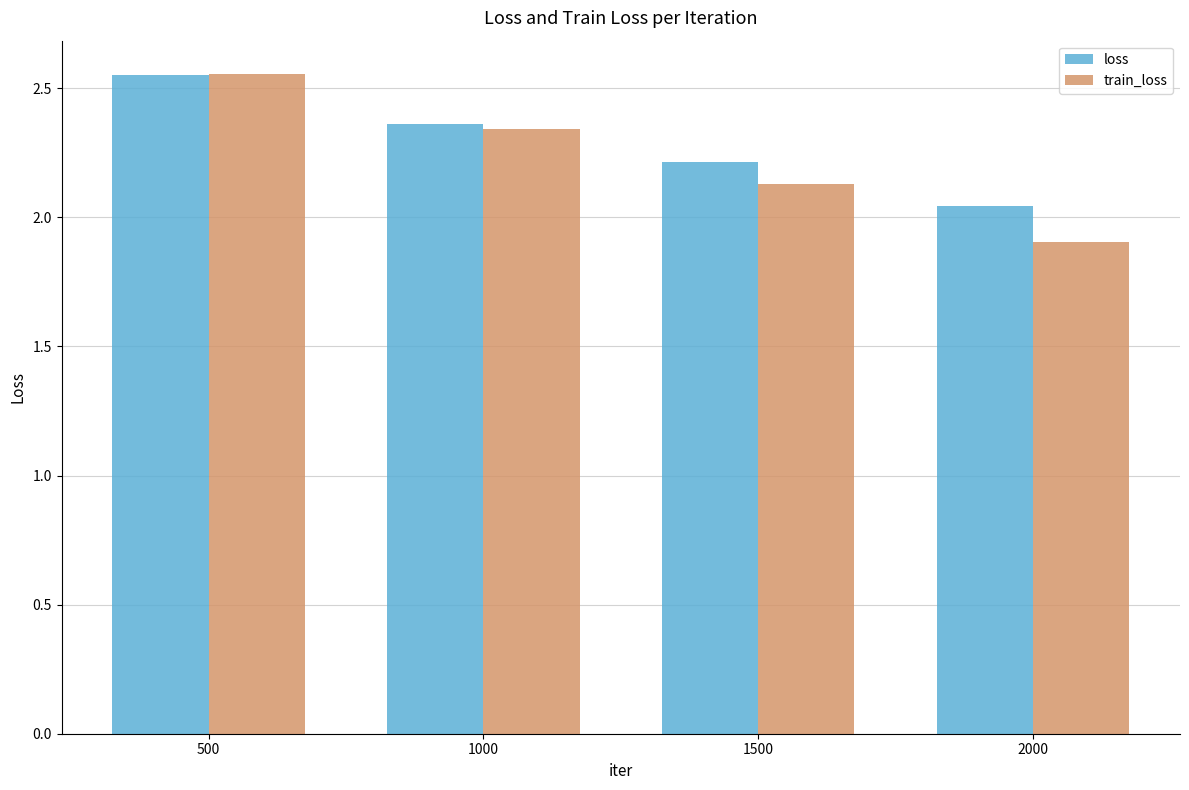

Which category has the lowest value in the train_loss series?

2000